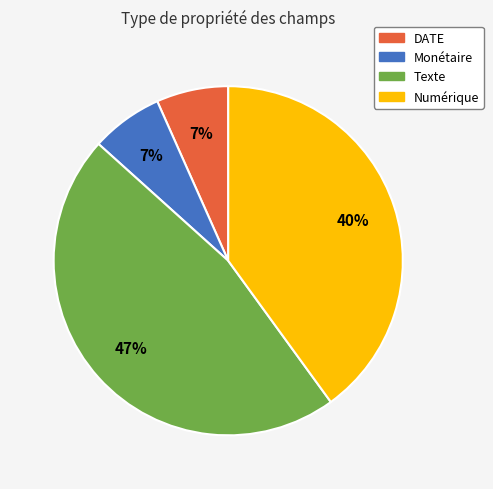

To the nearest percent, what is the average slice percentage?

25%